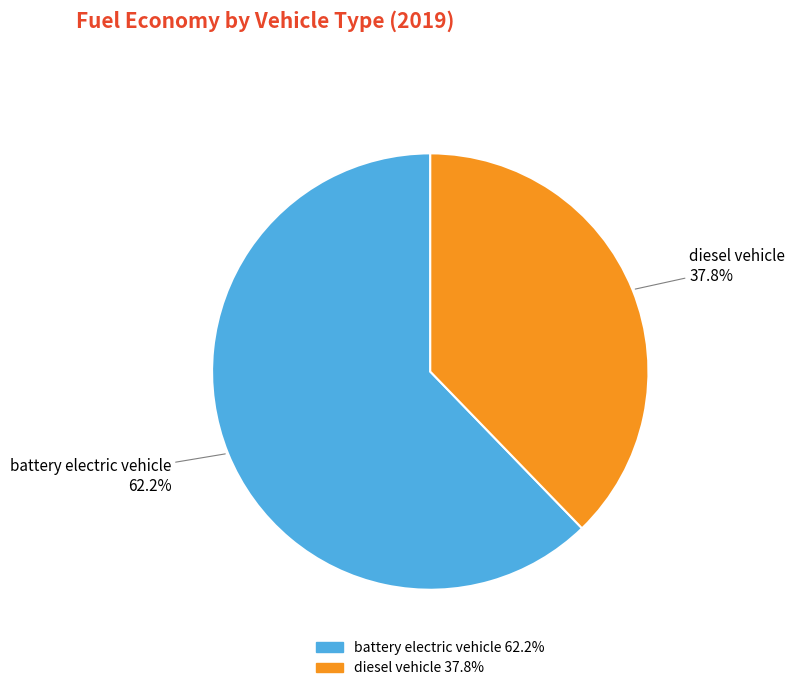

To the nearest percent, what is the difference between the battery electric vehicle and diesel vehicle slice percentages?

24%